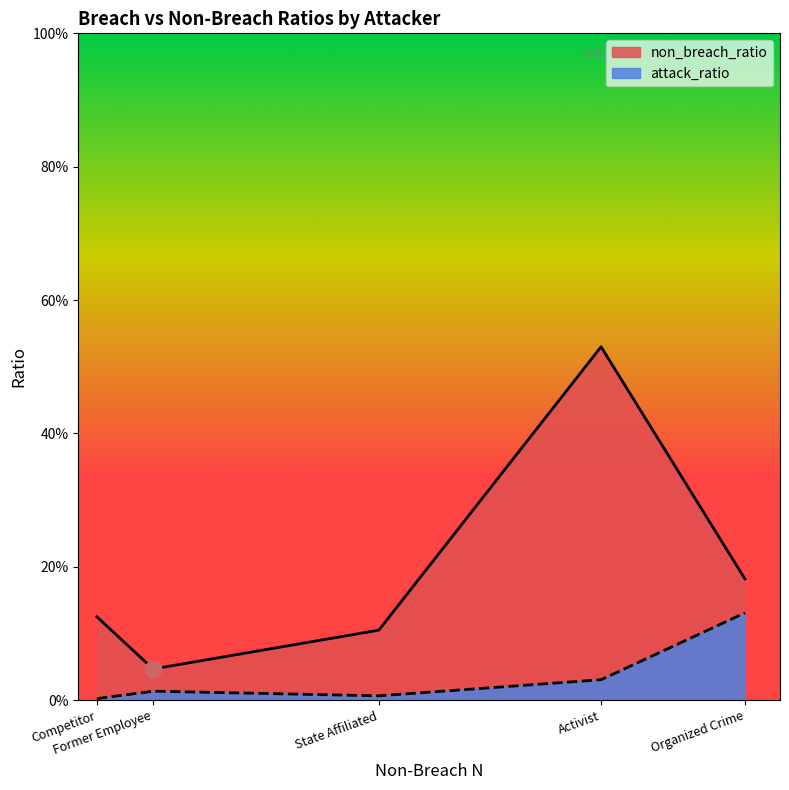

What is the value of the attack_ratio point at the 1st from the left?

0.1